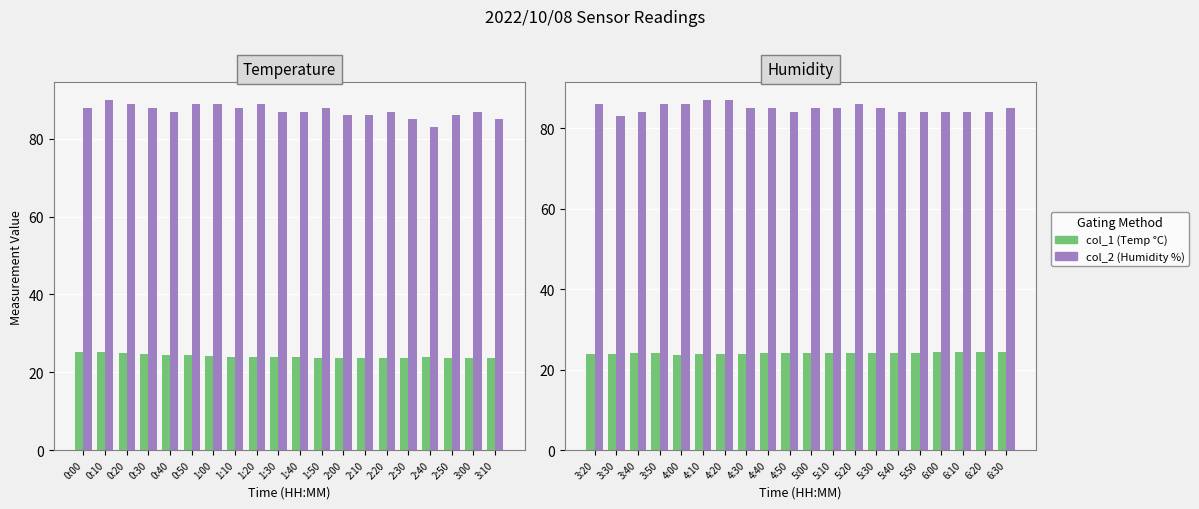

Rank the series at 4:10 from lowest to highest value.

col_1 (Temp), col_2 (Humidity)